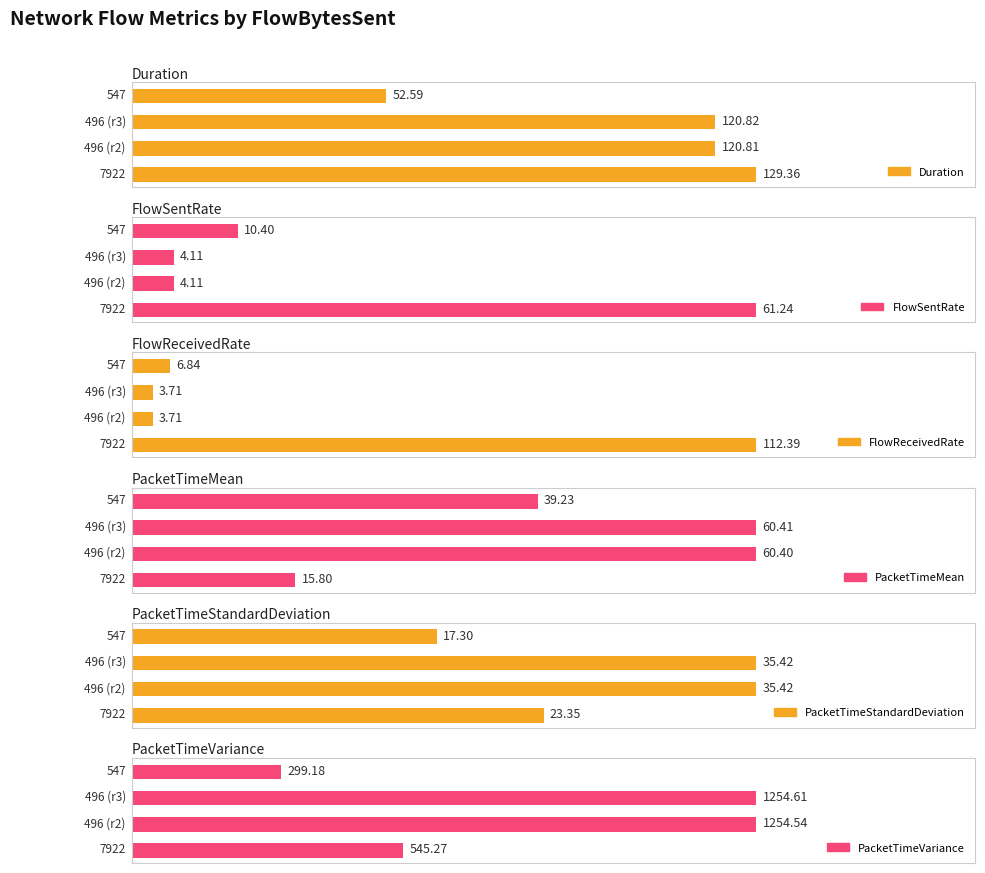

What is the minimum value for Duration?

52.6